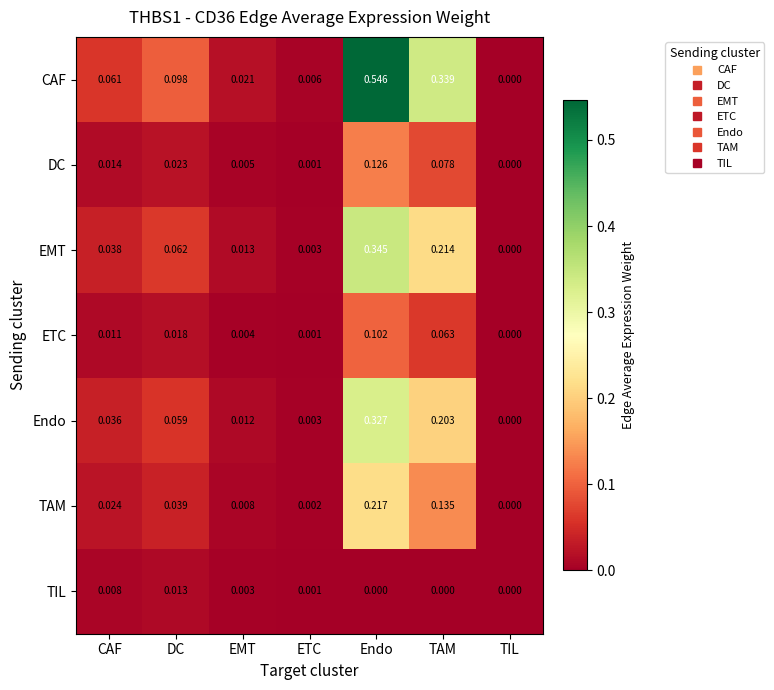

Between CAF and ETC, which series saw the biggest shift?

CAF